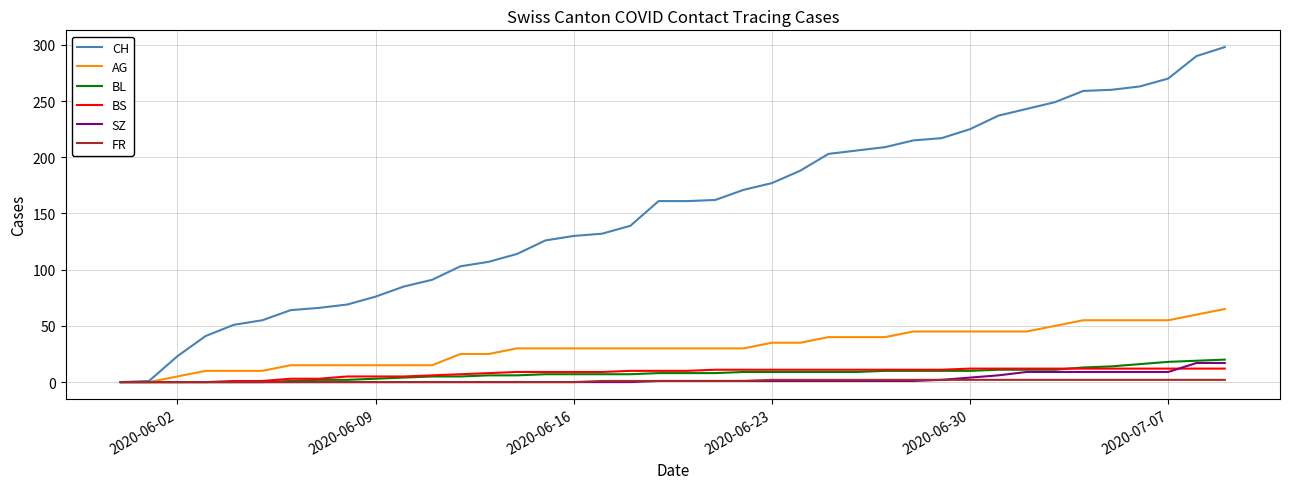

Which series has the largest total across all categories?

CH